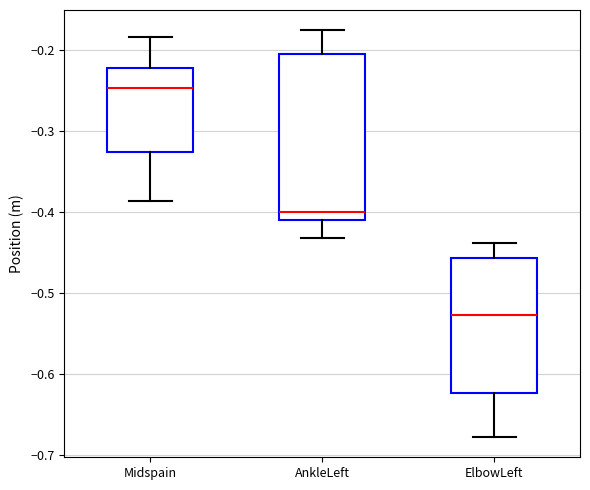

Where does the lower whisker of the box for ElbowLeft end on the y-axis? The values are not printed on the chart, so give them approximately, as read against the axis.

-0.68